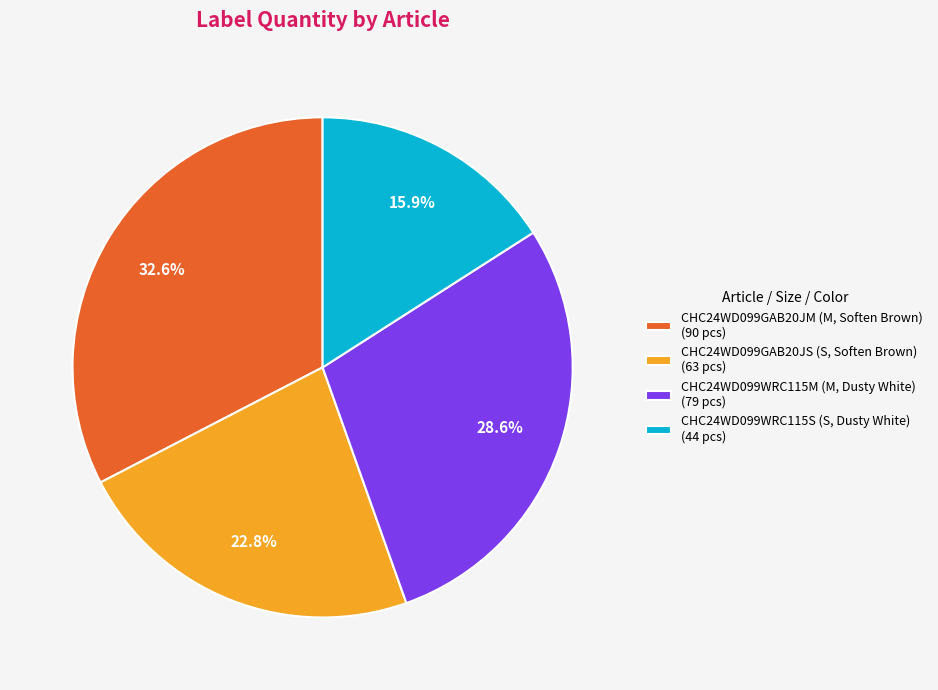

True or false: CHC24WD099WRC115S (S, Dusty White) accounts for 16% of the total.

True